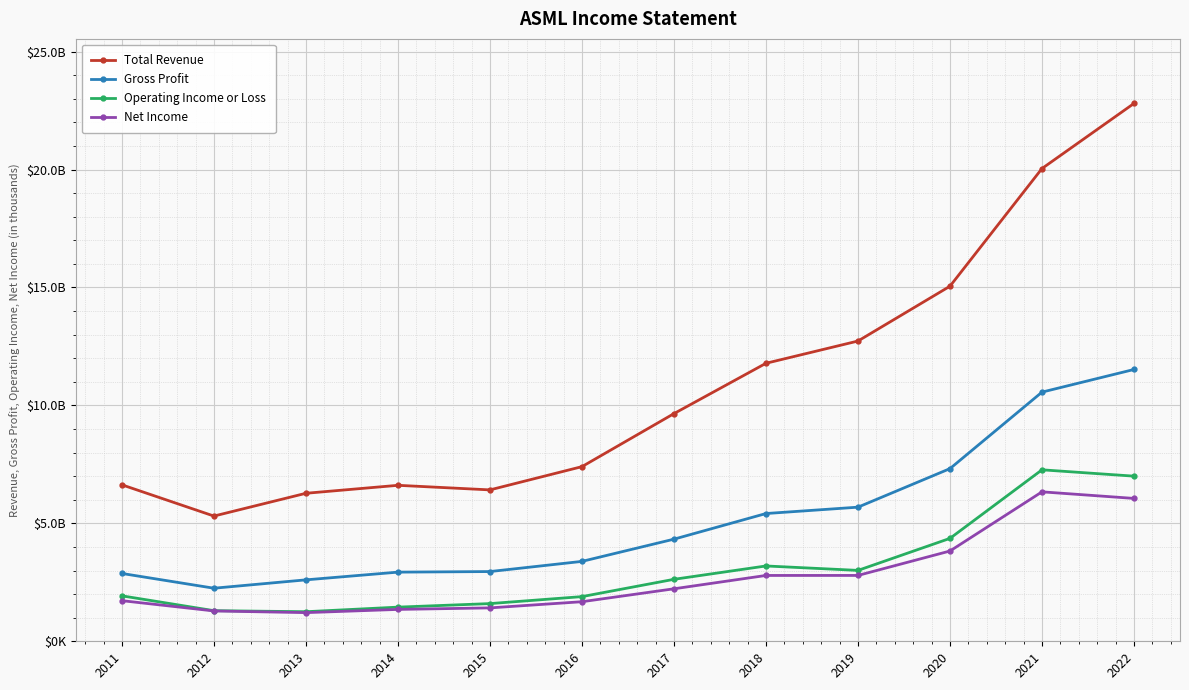

Which has a higher value, 2013 or 2021?

2021